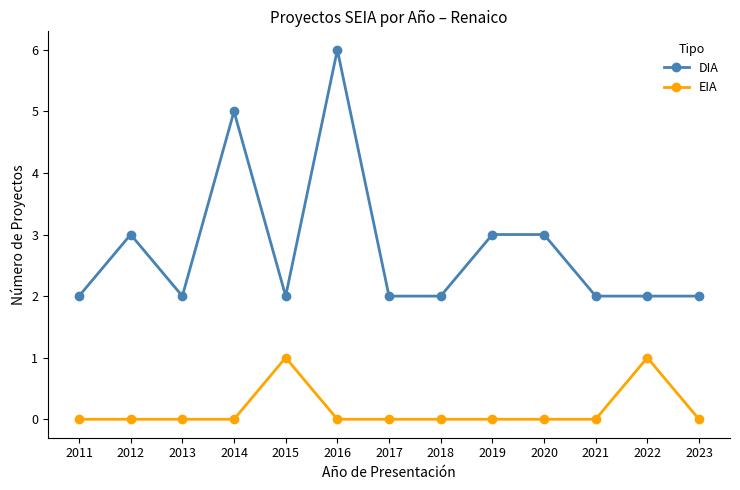

Is this an area chart (filled region under the line)?

No